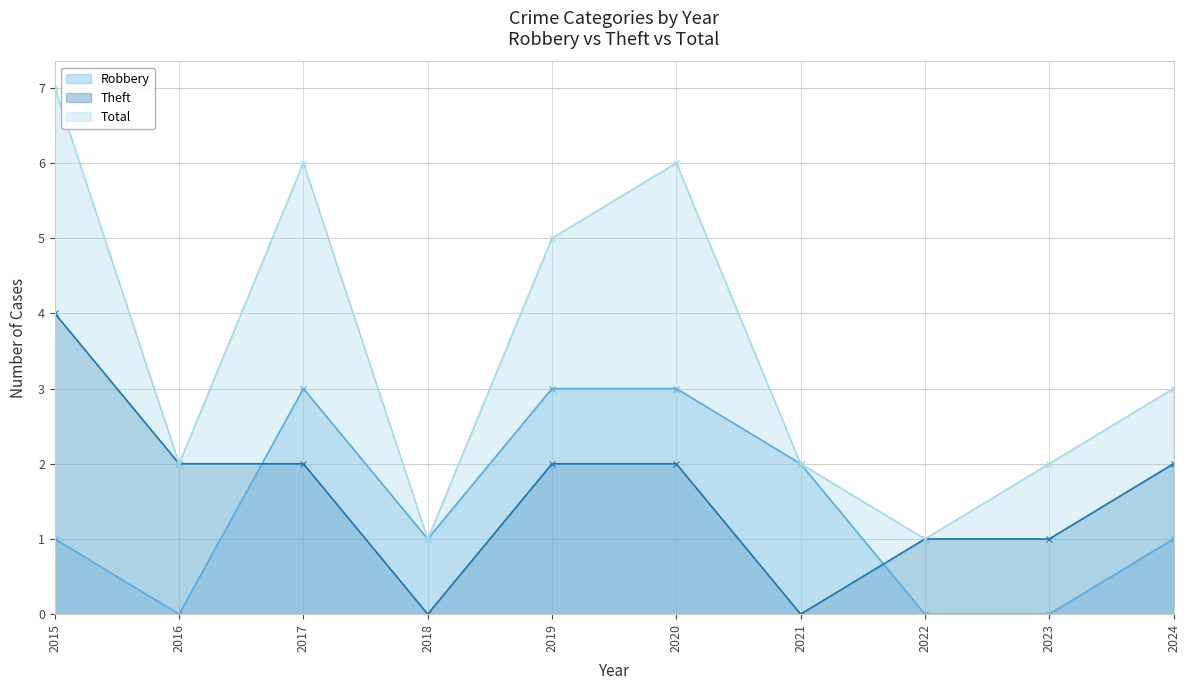

At which category is the sum across all series the highest?

2015